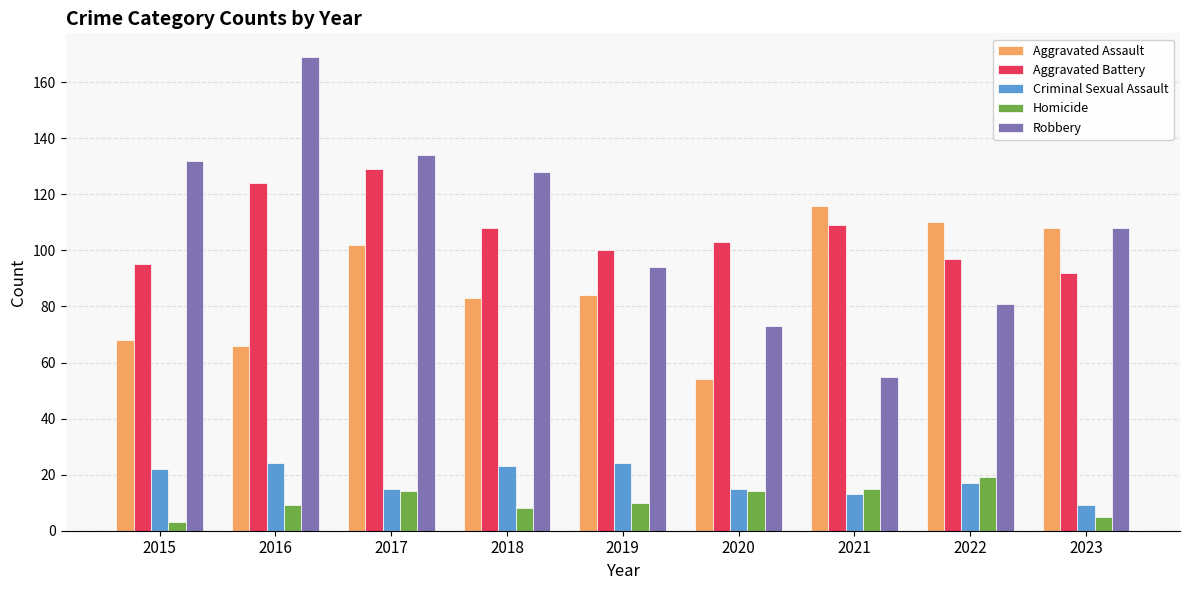

Reading right to left, list all the values displayed in this chart.

Aggravated Assault: 2023=108	2022=110	2021=116	2020=54	2019=84	2018=83	2017=102	2016=66	2015=68
Aggravated Battery: 2023=92	2022=97	2021=109	2020=103	2019=100	2018=108	2017=129	2016=124	2015=95
Criminal Sexual Assault: 2023=9	2022=17	2021=13	2020=15	2019=24	2018=23	2017=15	2016=24	2015=22
Homicide: 2023=5	2022=19	2021=15	2020=14	2019=10	2018=8	2017=14	2016=9	2015=3
Robbery: 2023=108	2022=81	2021=55	2020=73	2019=94	2018=128	2017=134	2016=169	2015=132